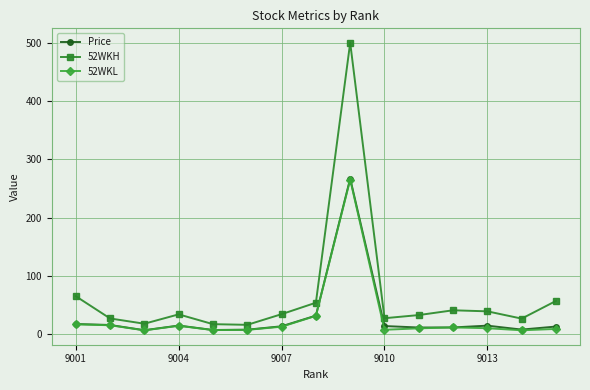

What are all the series names shown in the legend?

Price, 52WKH, 52WKL